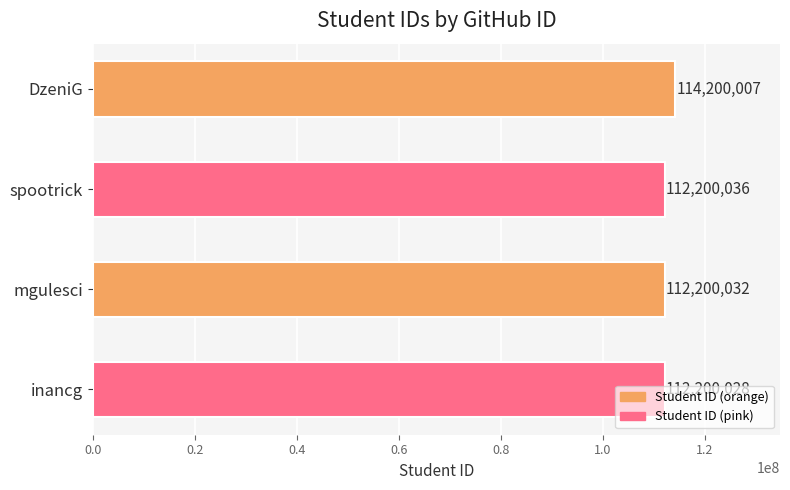

Between DzeniG and spootrick, which is larger?

DzeniG